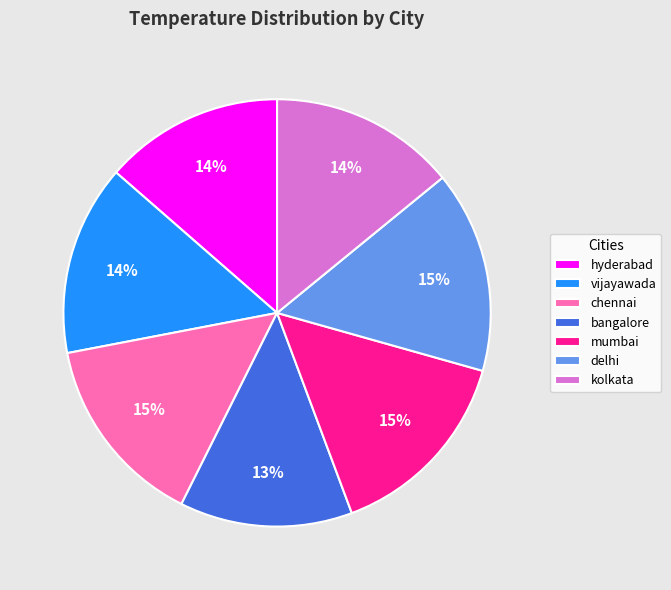

How many segments does this pie chart have?

7